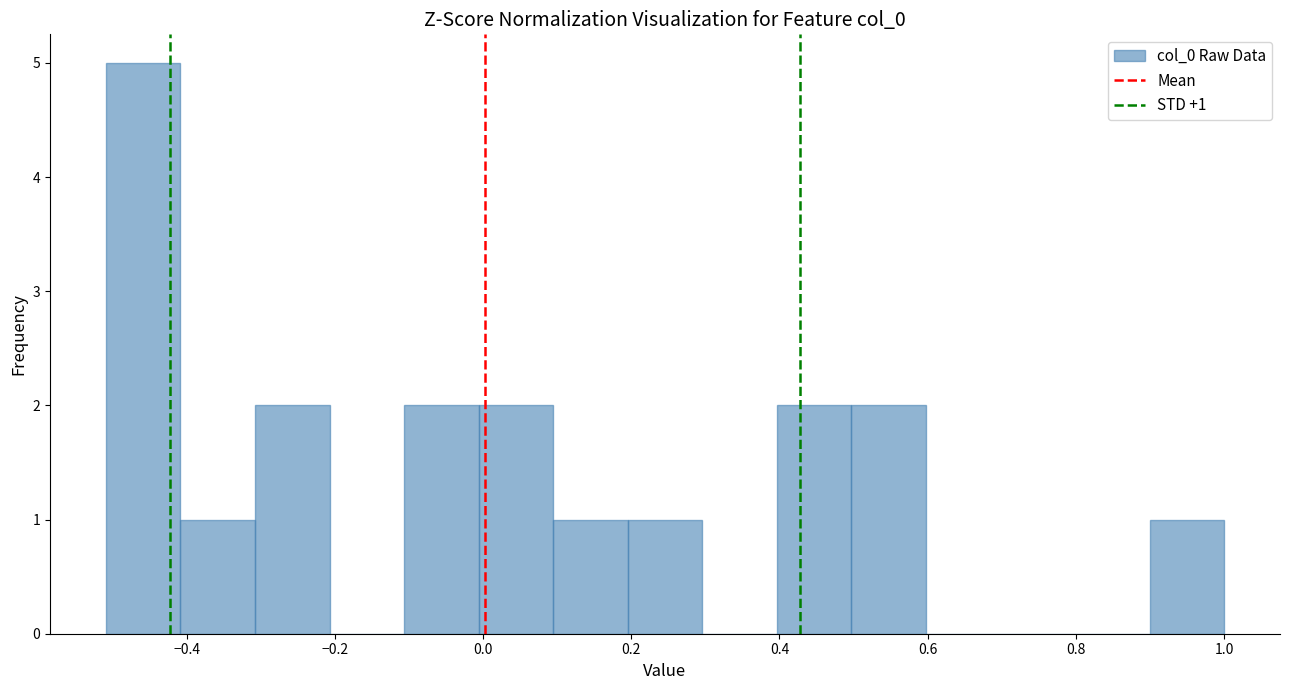

Over which range of the x-axis is the bar tallest?

-0.5 to -0.4